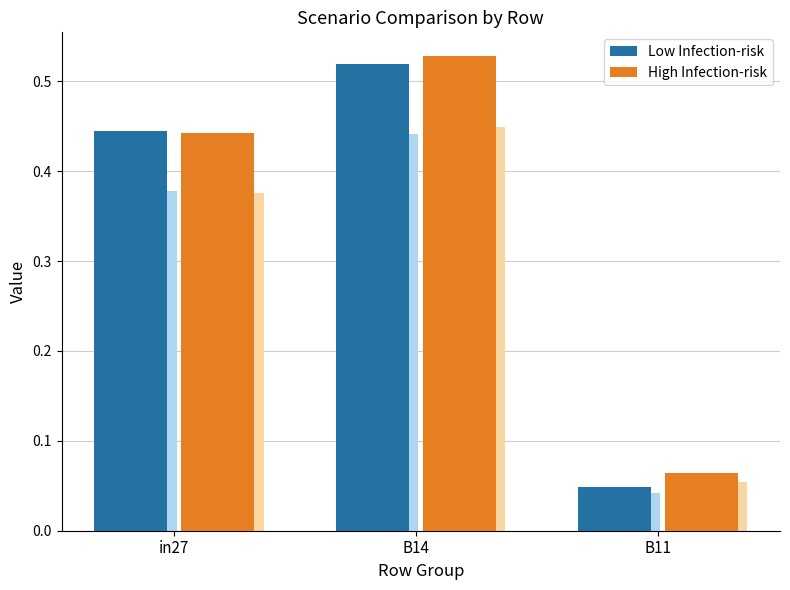

Does the chart contain stacked bars?

No